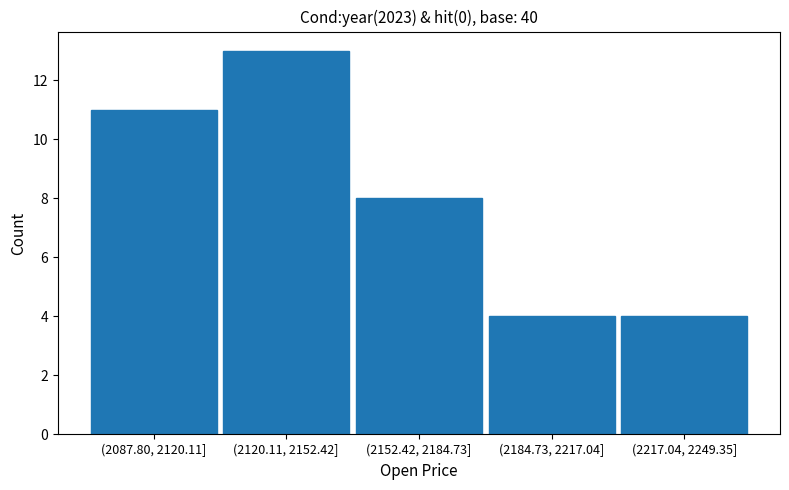

Reading left to right, extract all data points from this chart.

11	13	8	4	4